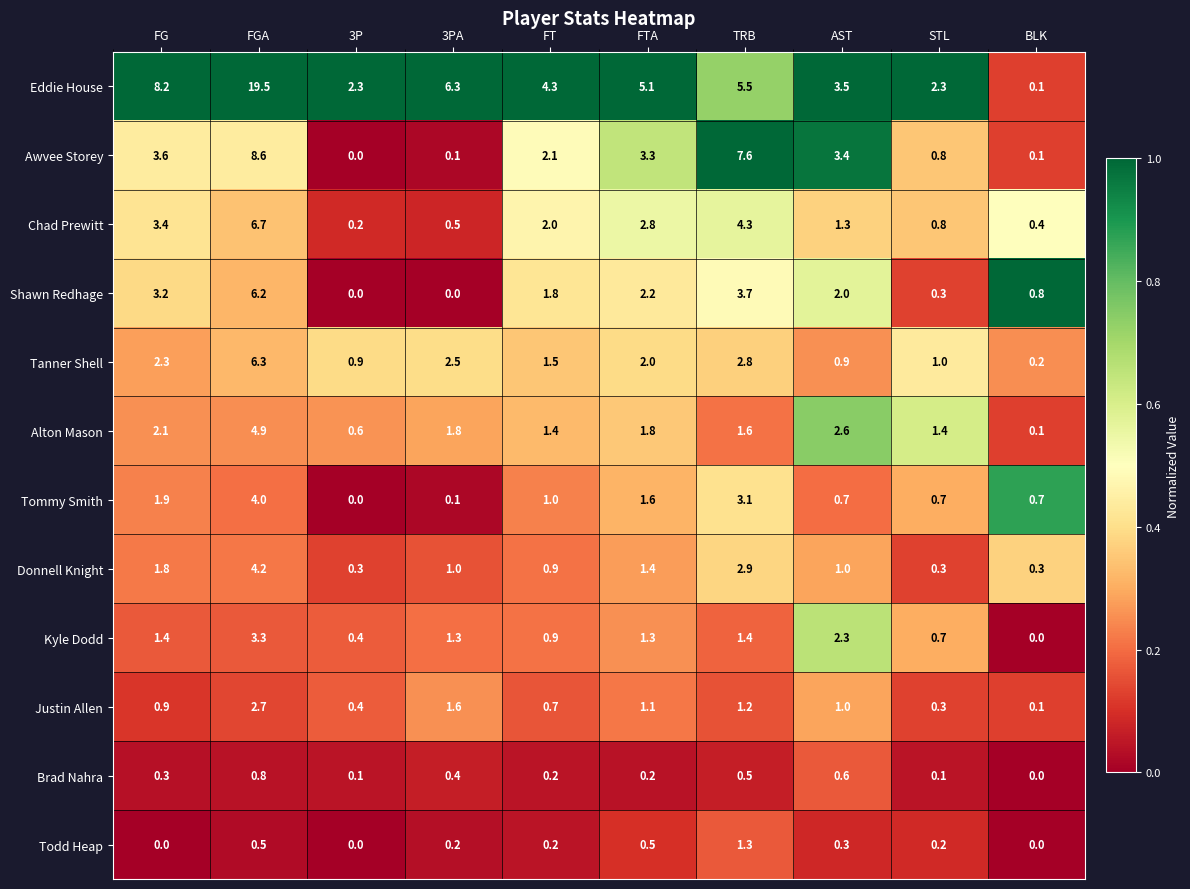

The Kyle Dodd series shows 0.2 at STL. True or false?

False